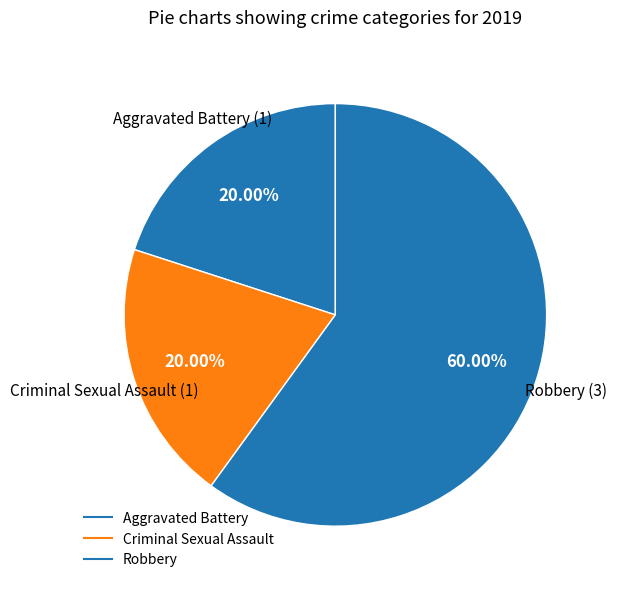

Count the number of slices in the pie.

3